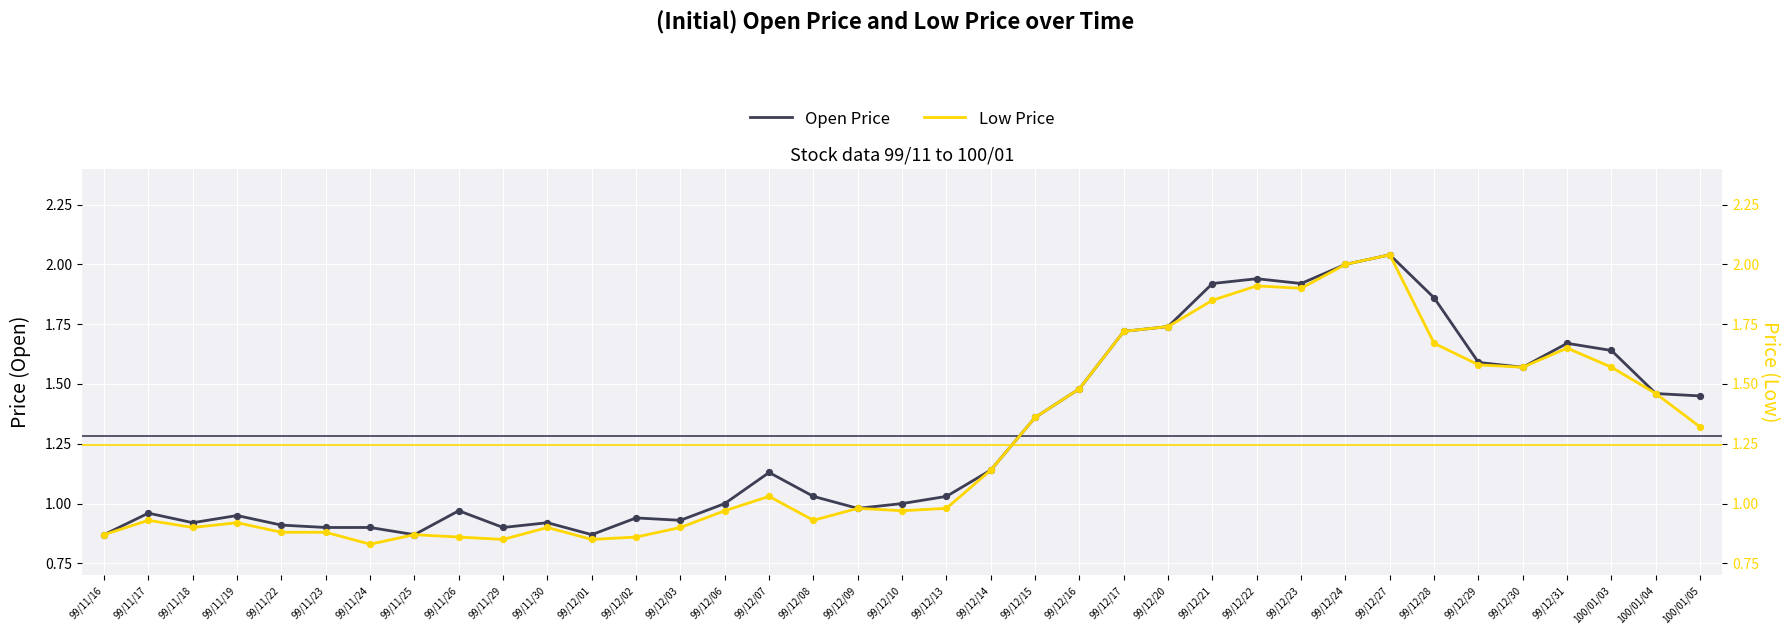

Which series has the largest Y range (max minus min)?

Low Price